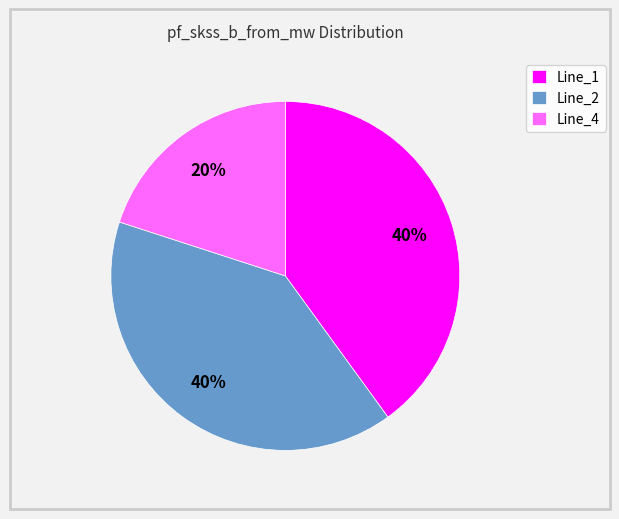

Count the number of slices in the pie.

3